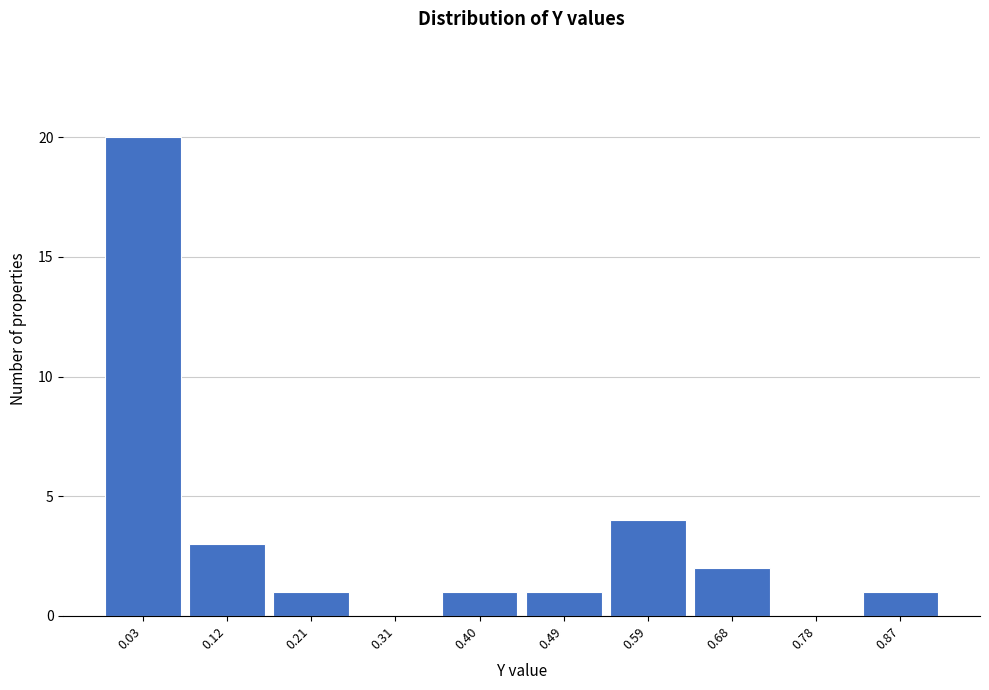

Reading left to right, transcribe all the data shown in this chart.

0.03=20	0.12=3	0.21=1	0.31=0	0.40=1	0.49=1	0.59=4	0.68=2	0.78=0	0.87=1